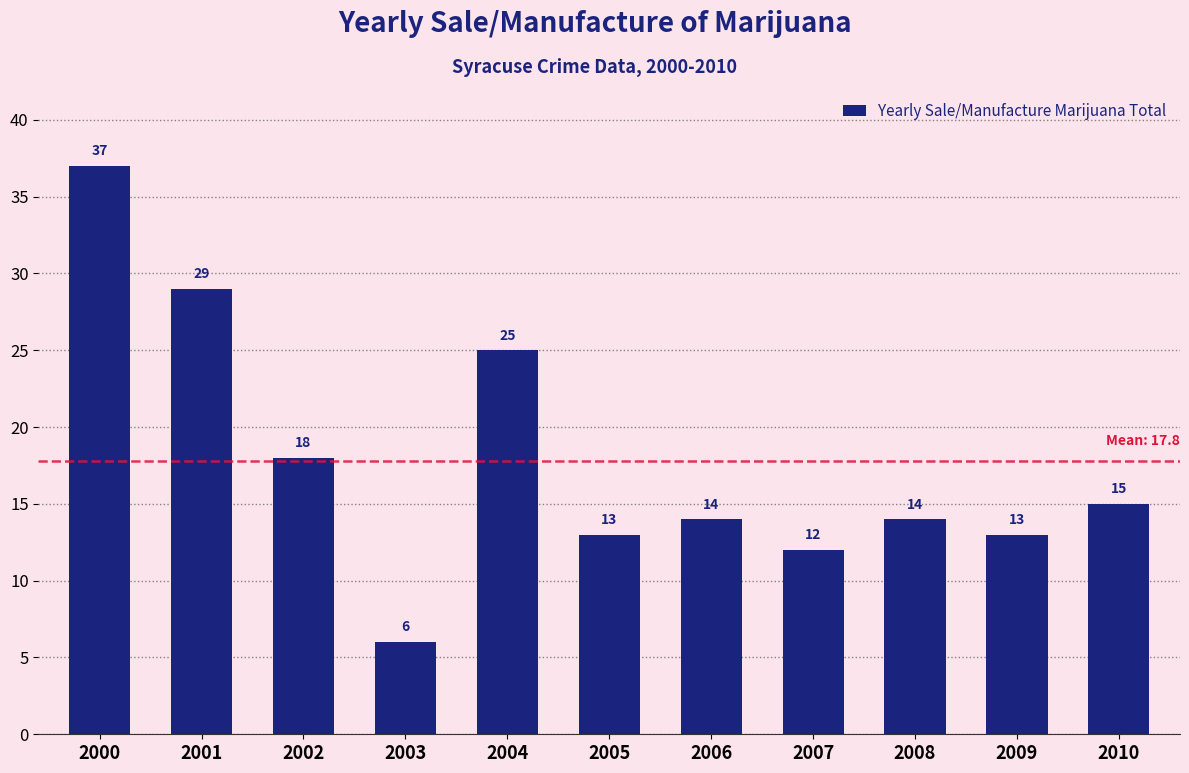

What is the value of the 7th bar from the left?

14